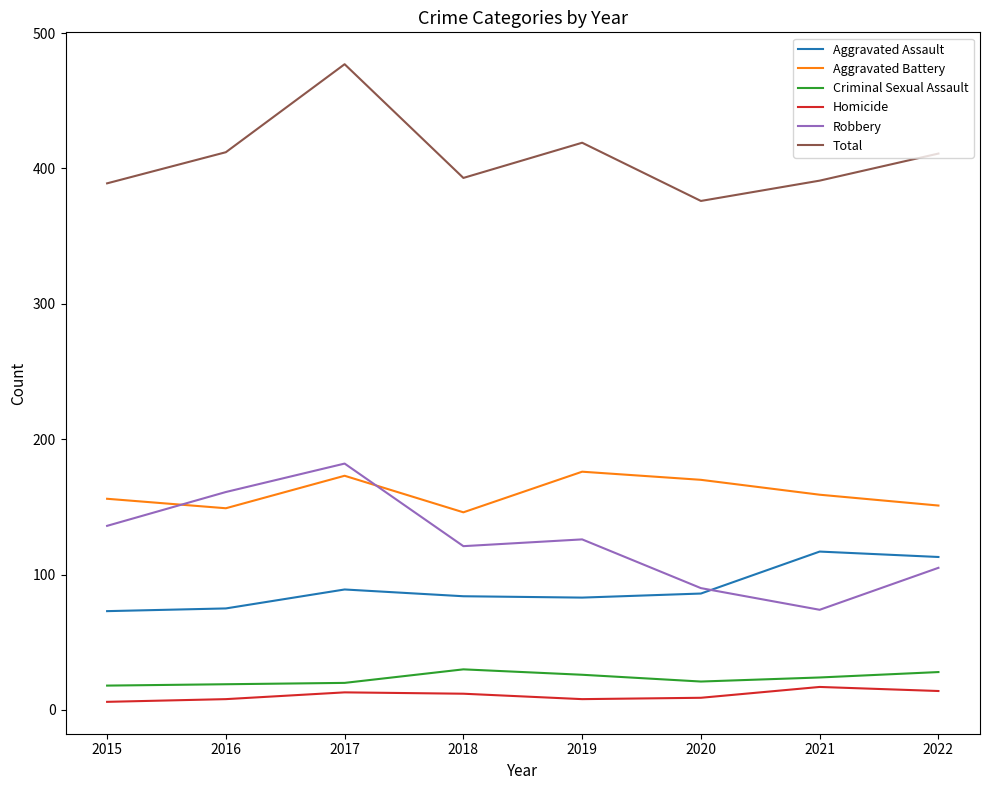

Is it true that Criminal Sexual Assault equals 51 at 2018?

False